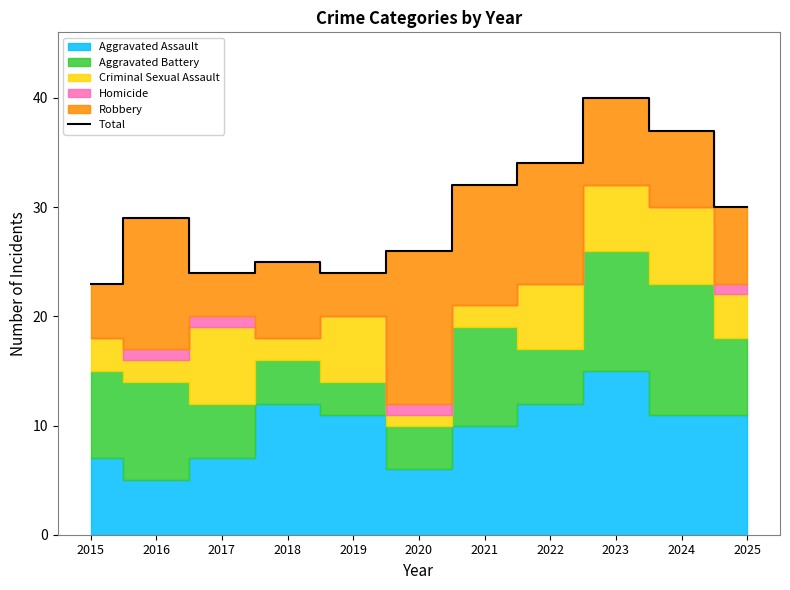

List the labels in order of value, largest first.

2023, 2024, 2022, 2021, 2025, 2016, 2020, 2018, 2017, 2019, 2015